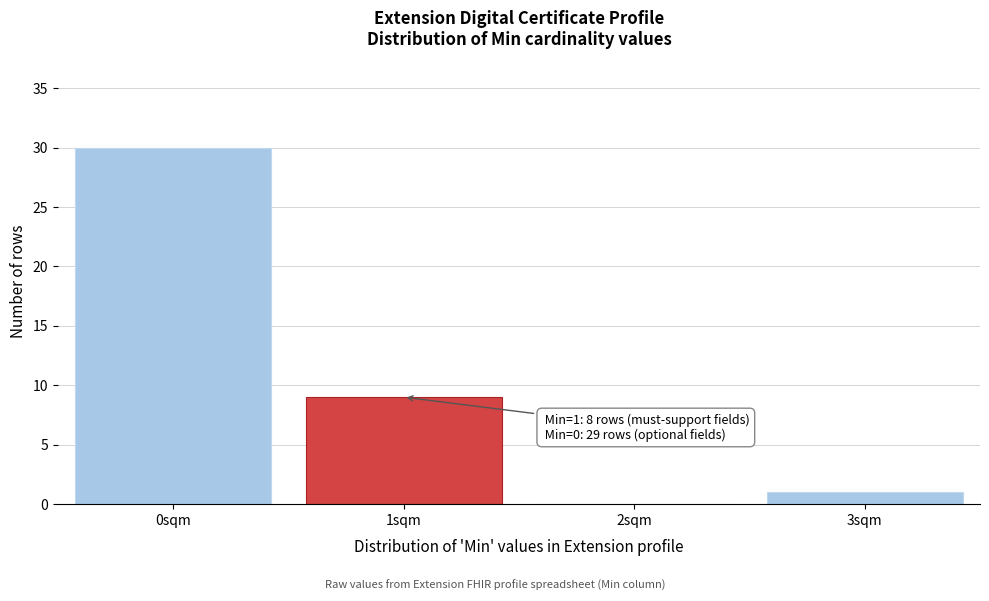

Reading right to left, list all the values displayed in this chart.

3sqm=1	2sqm=0	1sqm=9	0sqm=30